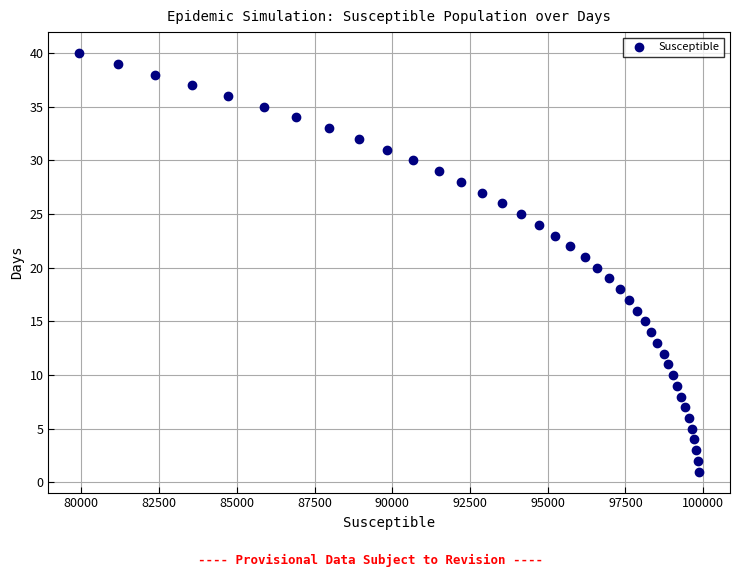

What is the range of Y values (max minus min)?

39